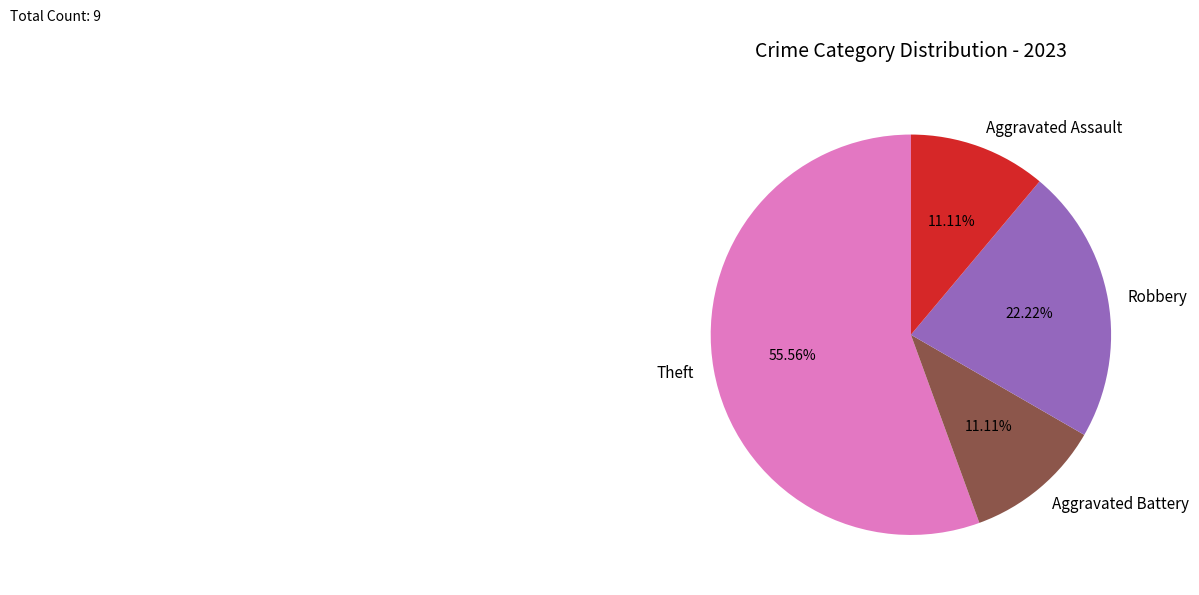

The Aggravated Assault slice represents 11% of the pie. True or false?

True